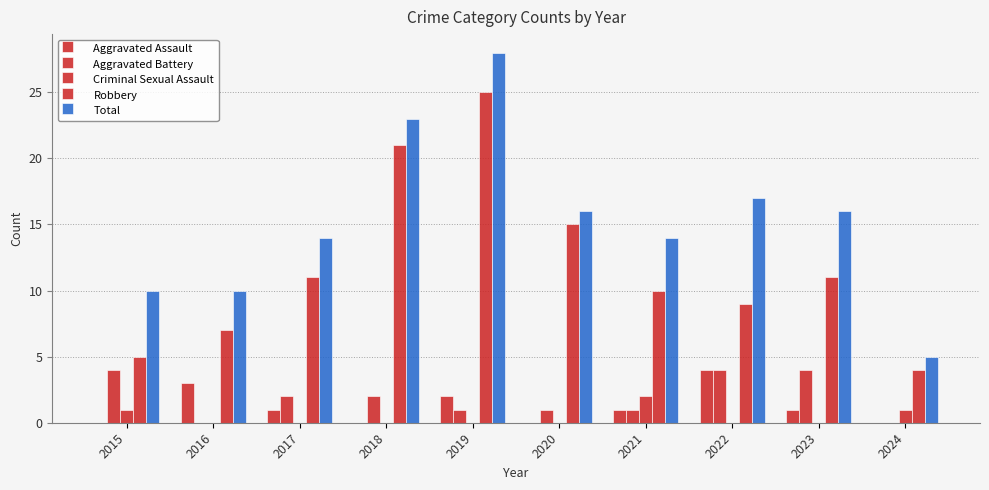

At which category does the chart reach its minimum across all series?

2015